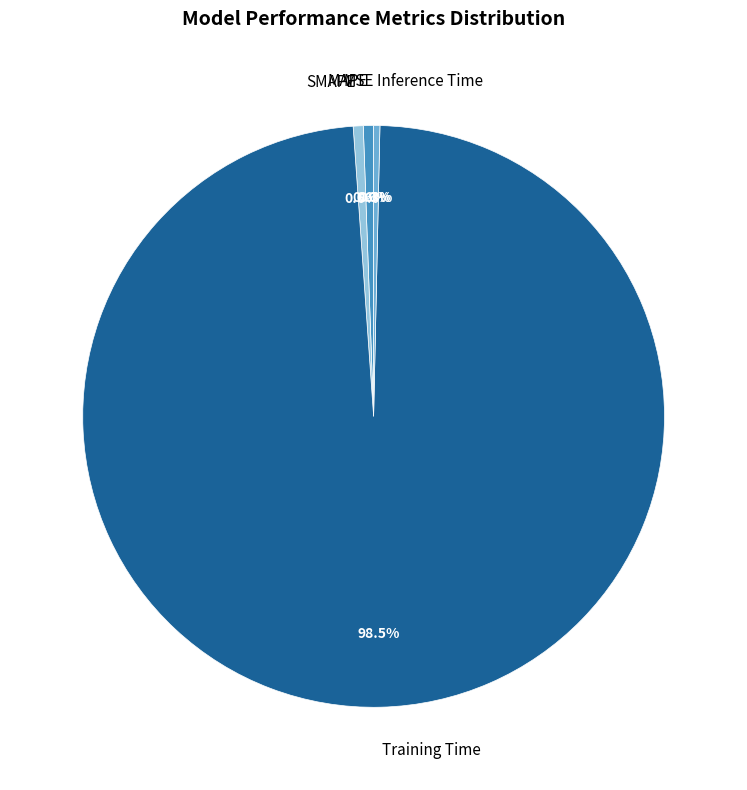

What portion of the pie excludes Training Time?

1.5%